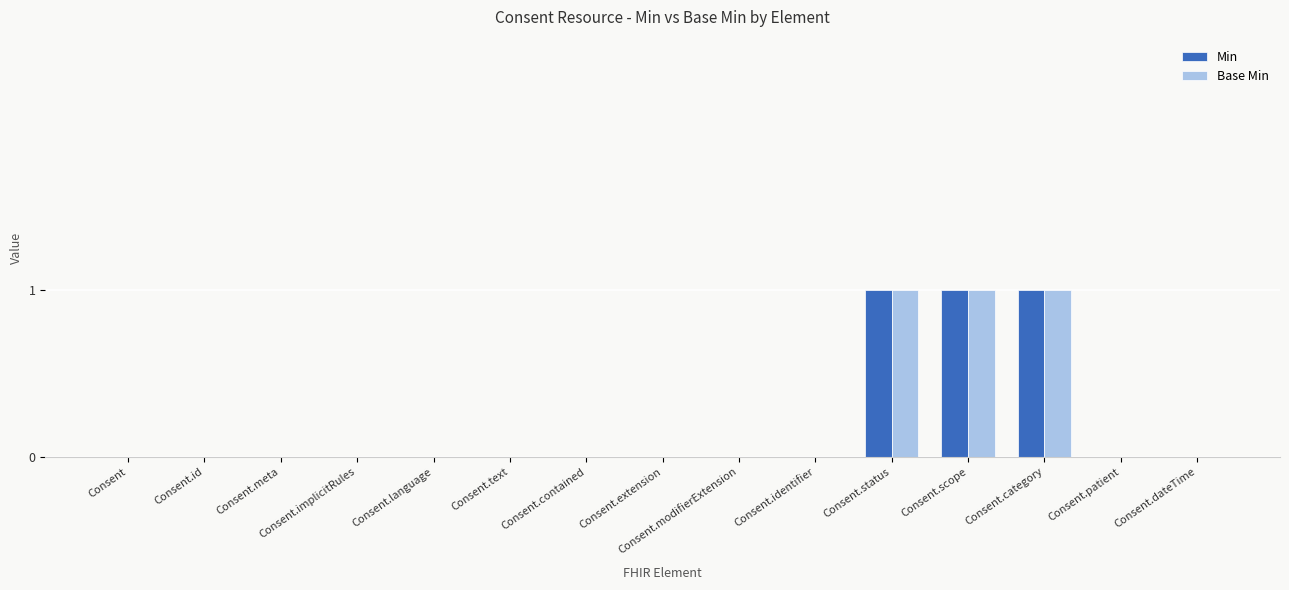

The Min series shows 2 at Consent.scope. True or false?

False